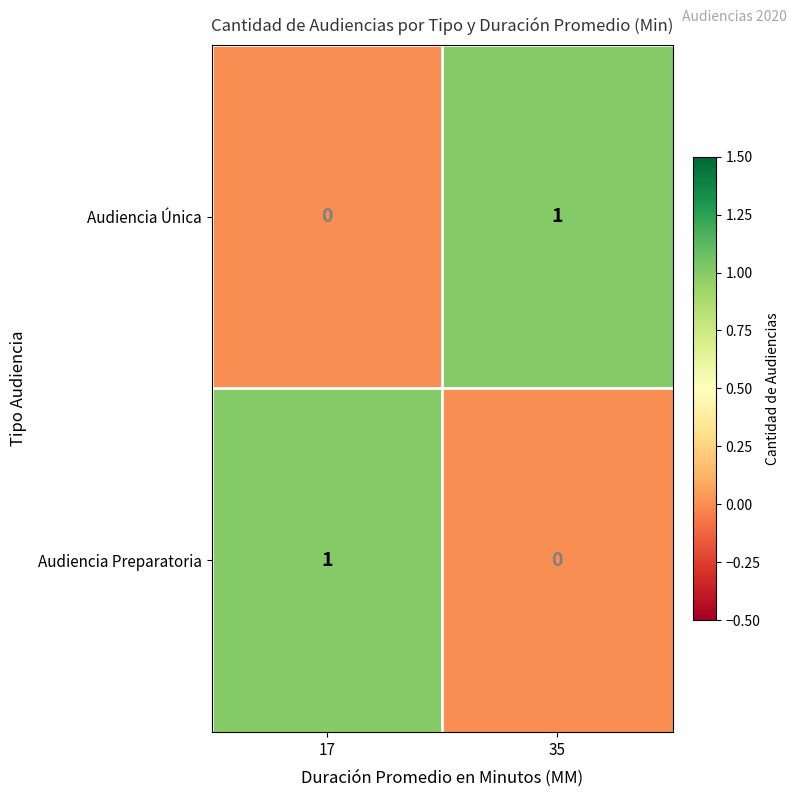

Is the value of Audiencia Única at 17 greater than the value of Audiencia Preparatoria at 17?

No